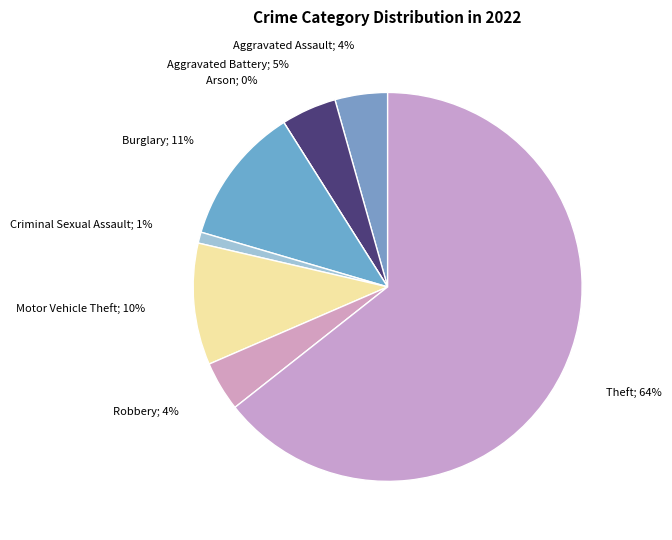

Does Aggravated Battery account for over 50% of the chart?

No